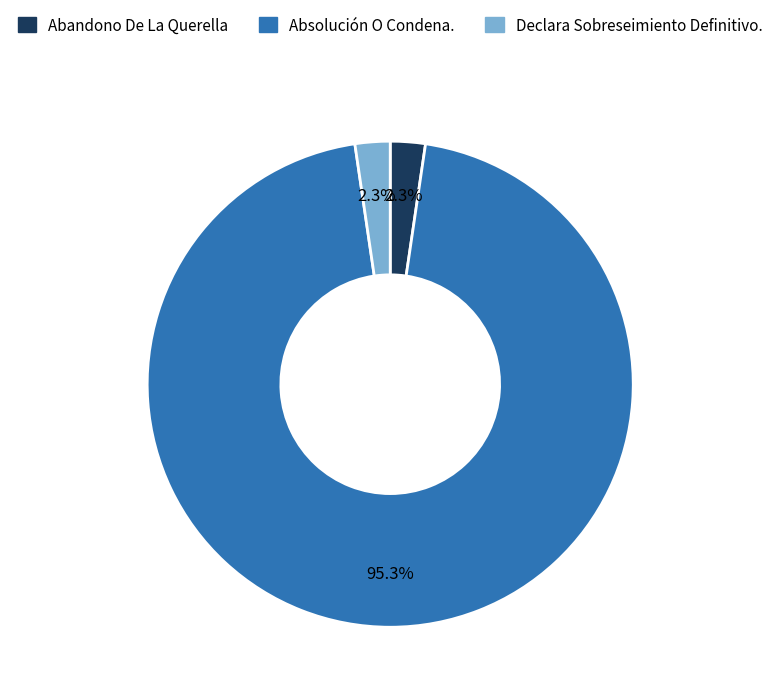

Which slice is the largest?

Absolución O Condena.